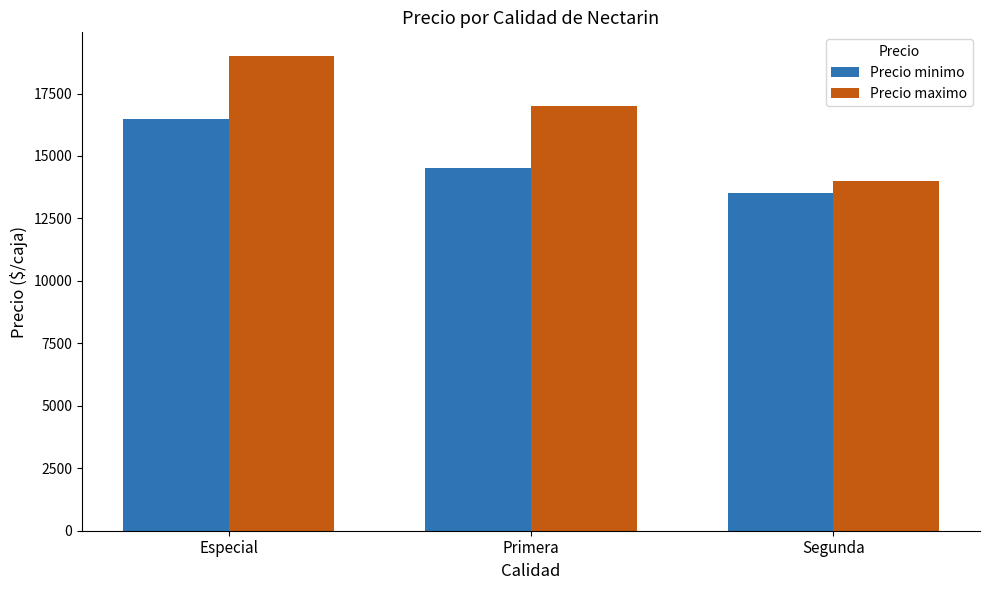

What are all the series names shown in the legend?

Precio minimo, Precio maximo